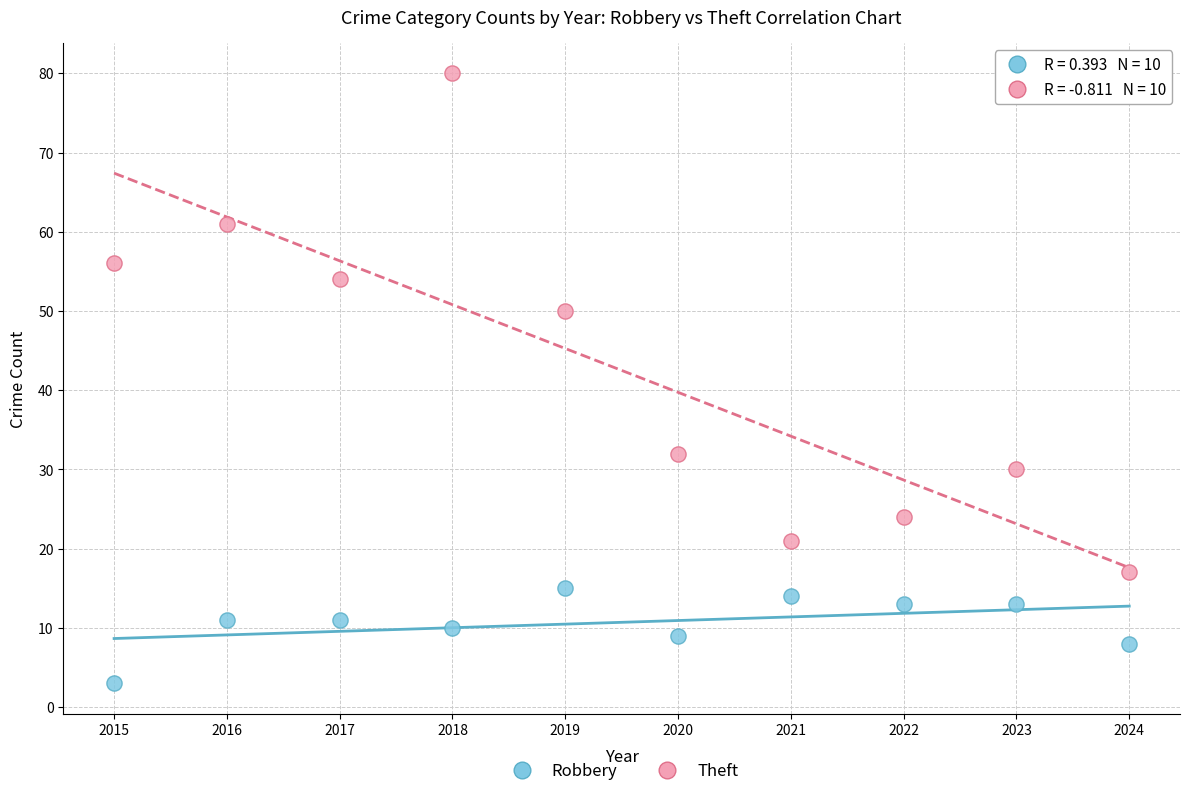

Which series contains the lowest Y value?

Robbery